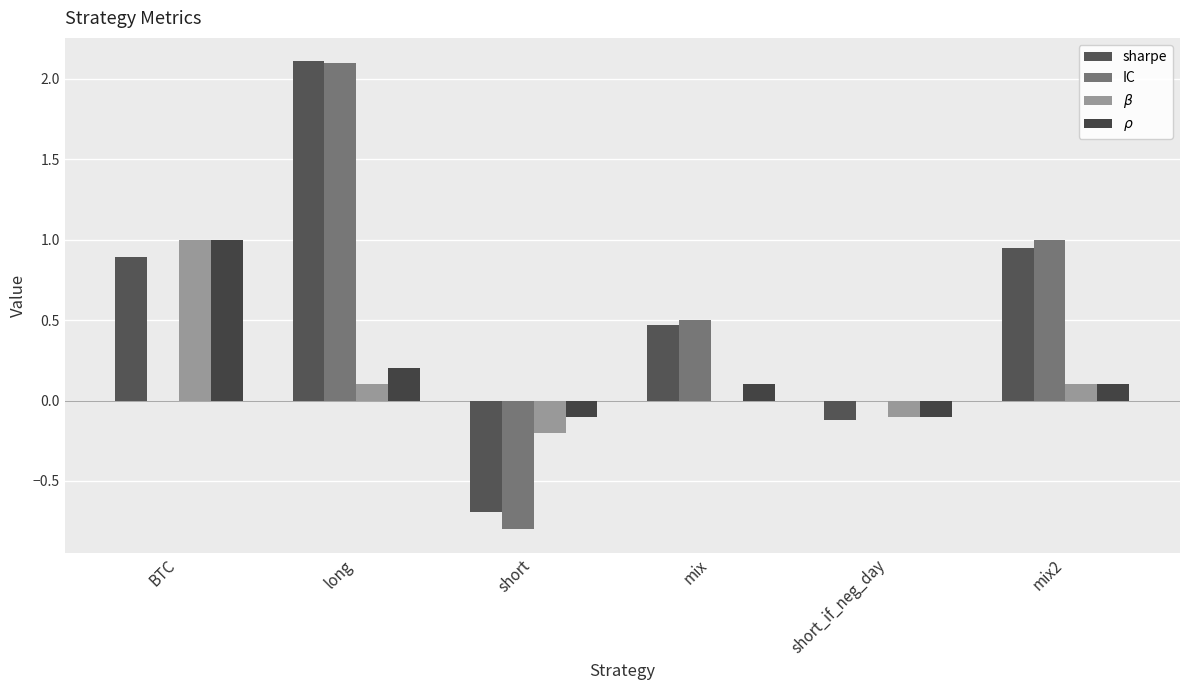

What is the difference between the sharpe values at long and short_if_neg_day?

2.2